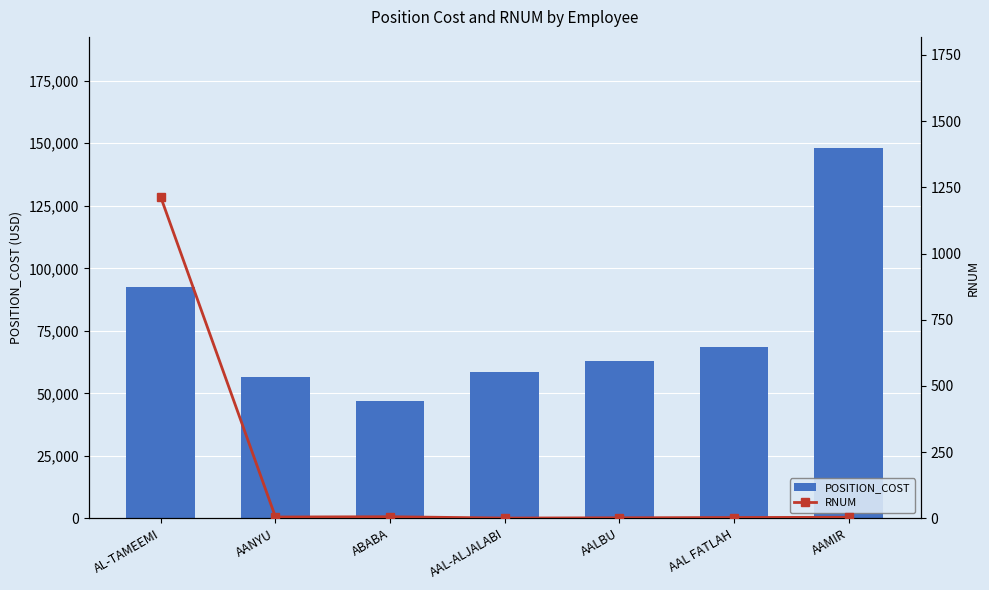

What position from the left is AAMIR?

7